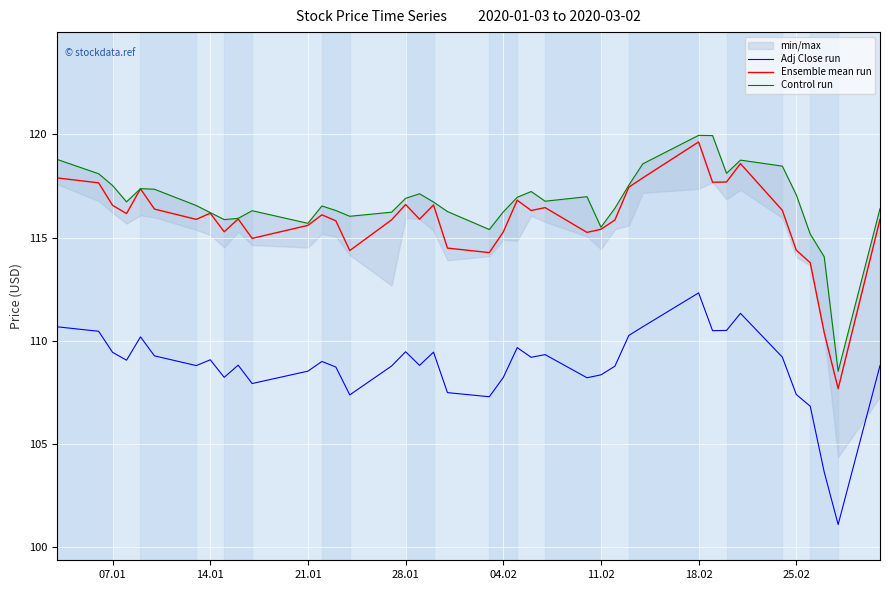

What is the highest value of the Ensemble mean run series?

119.6